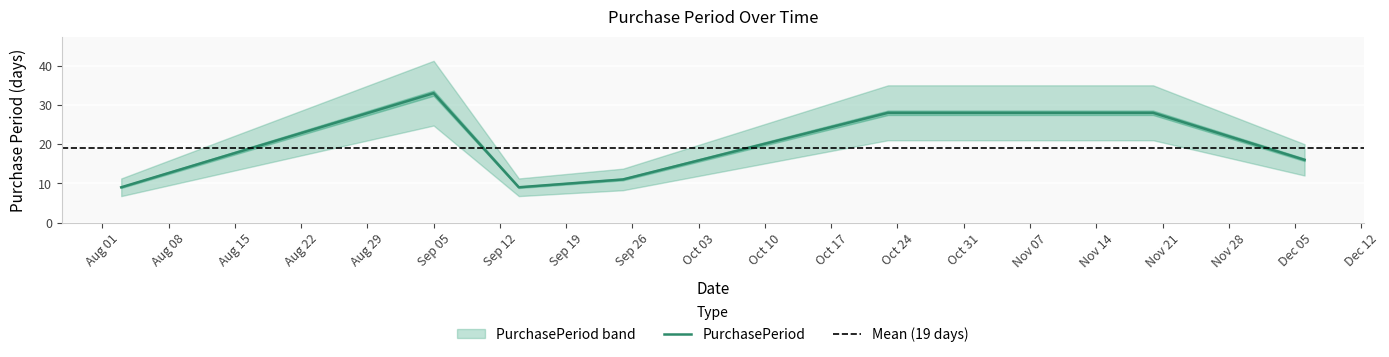

True or false: the data shows 3 at 2017-08-03.

False